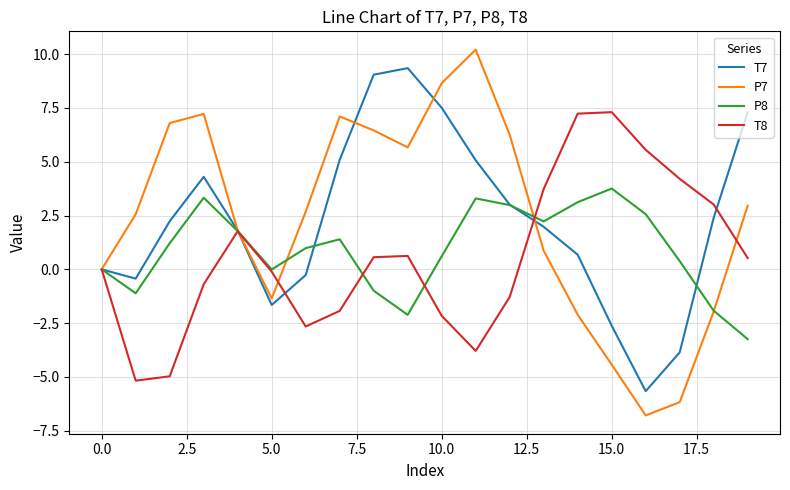

Which series has the widest spread of values?

P7